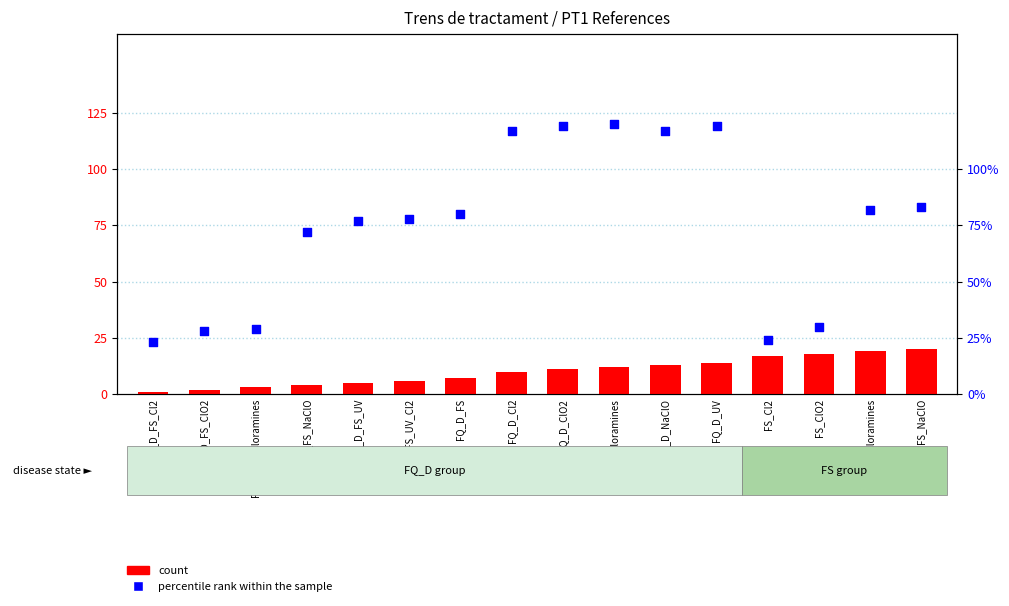

At which category is the sum across all series the highest?

FQ_D_UV